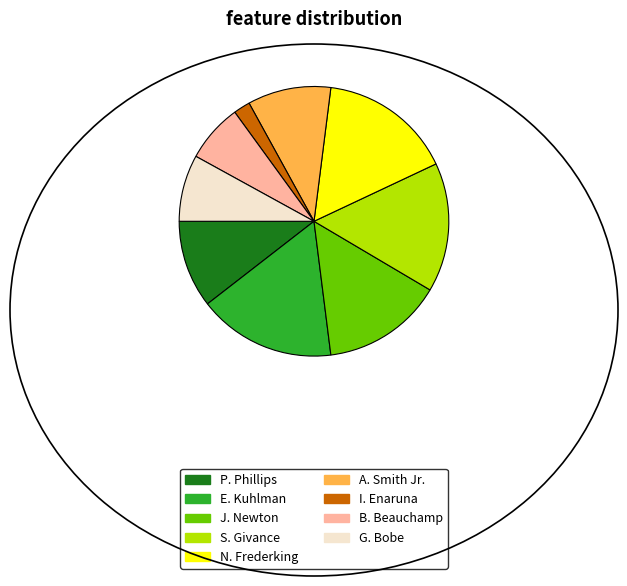

Count the number of slices in the pie.

9